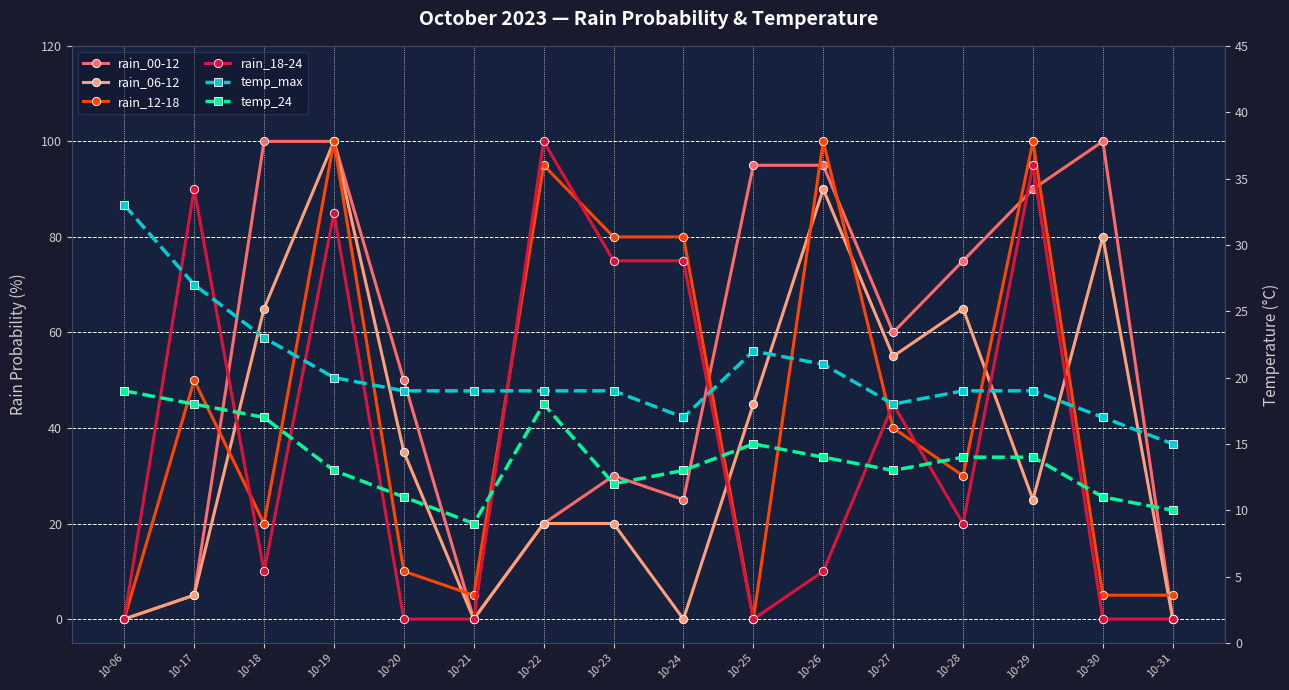

At how many categories does at least one series exceed 66?

11